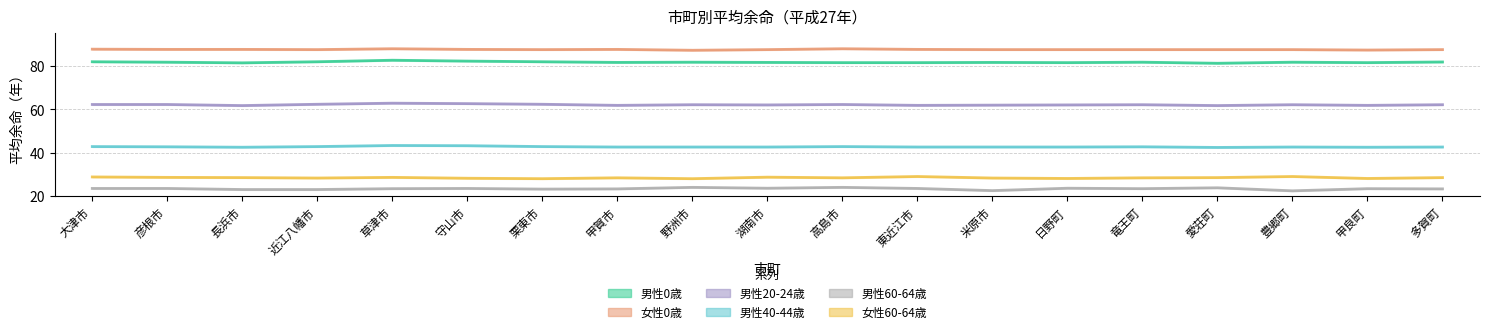

In 男性20-24歳, how many points are lower than both neighbors (excluding endpoints)?

6